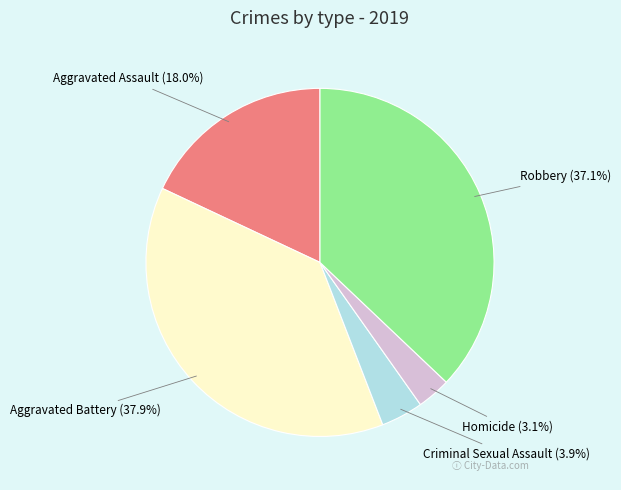

Which slice is the smallest?

Homicide